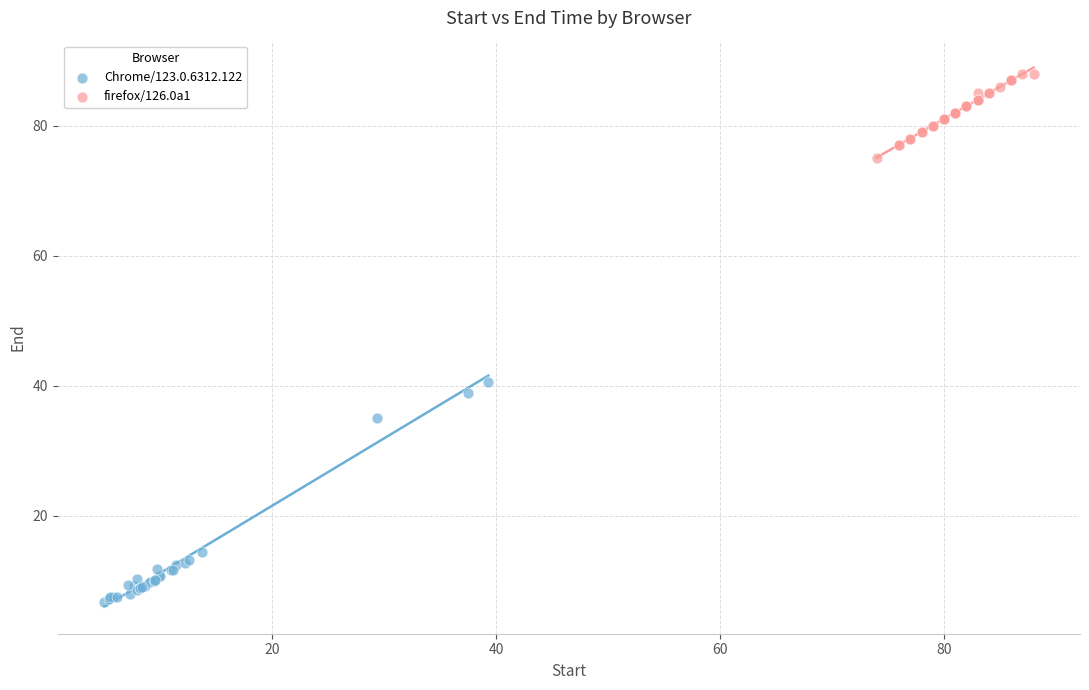

Which series reaches the minimum Y coordinate?

Chrome/123.0.6312.122